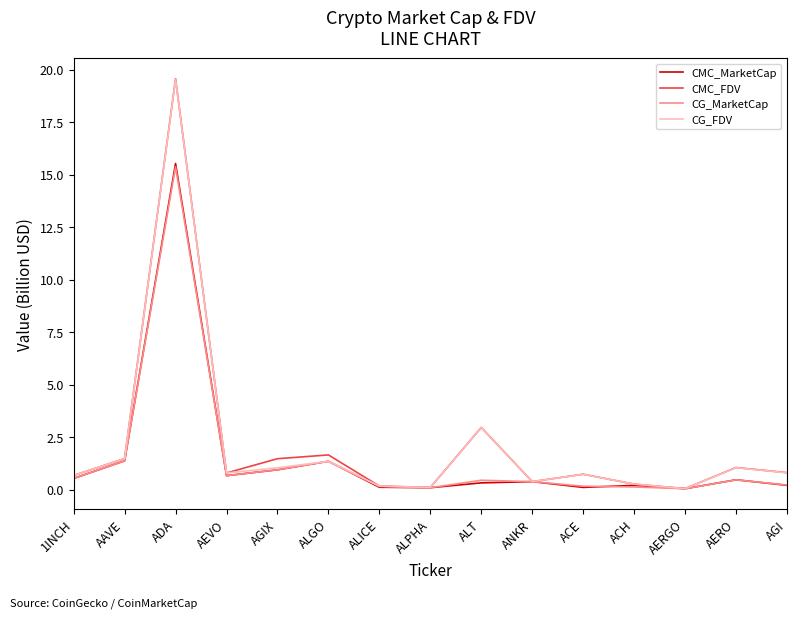

Which series has the widest spread of values?

CMC_FDV